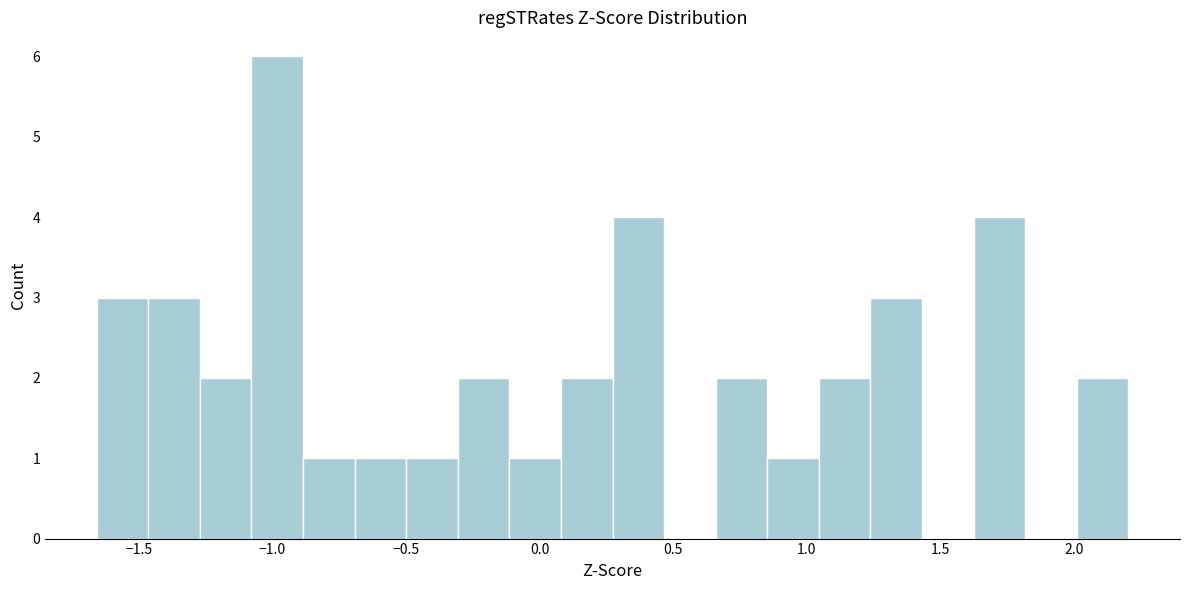

Around what value on the x-axis is the tallest bar? Give the approximate position of its centre, as read against the axis.

-1.00